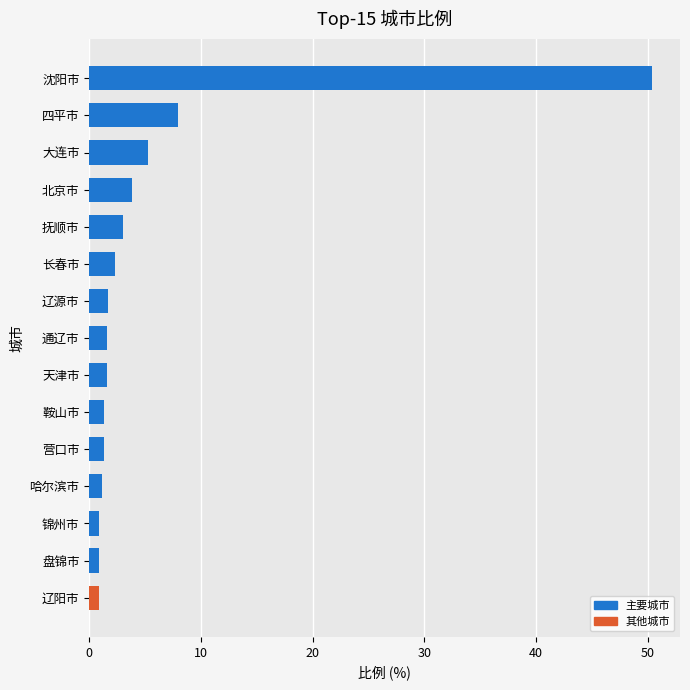

What is the difference between the values at 大连市 and 辽源市?

3.6